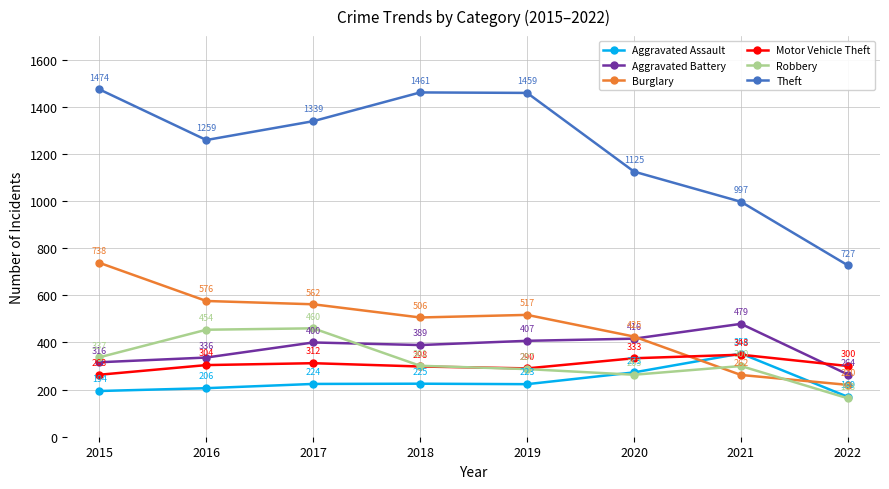

At which label does Theft reach its minimum?

2022